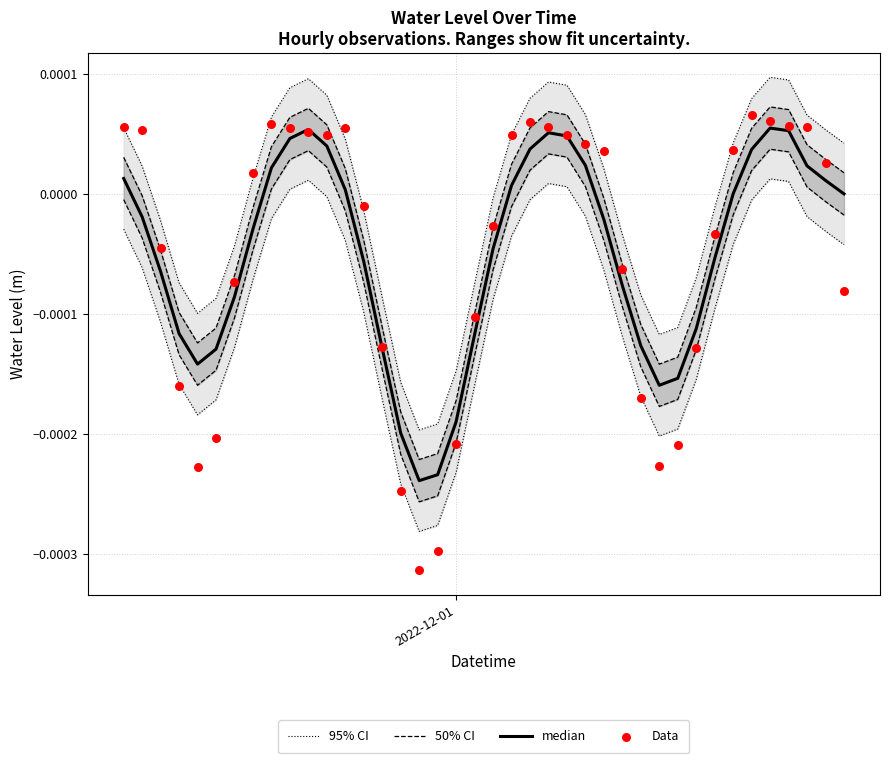

Which series has the largest Y range (max minus min)?

Data